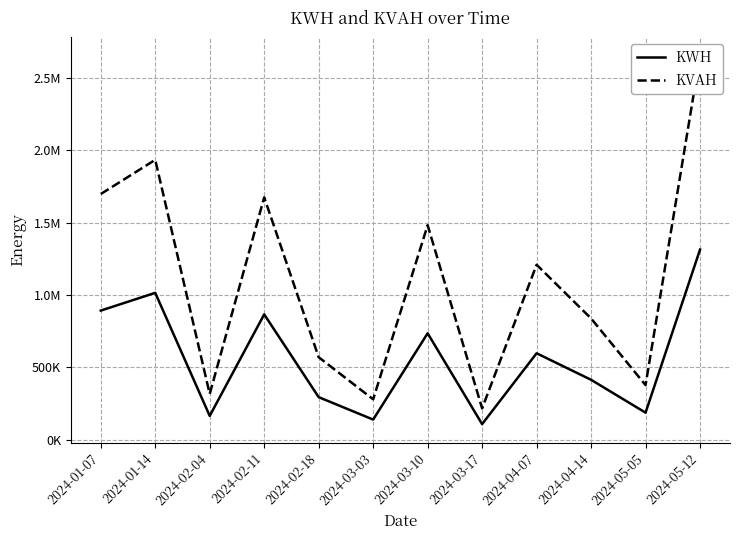

Read the KWH value at 2024-03-10.

734961.9